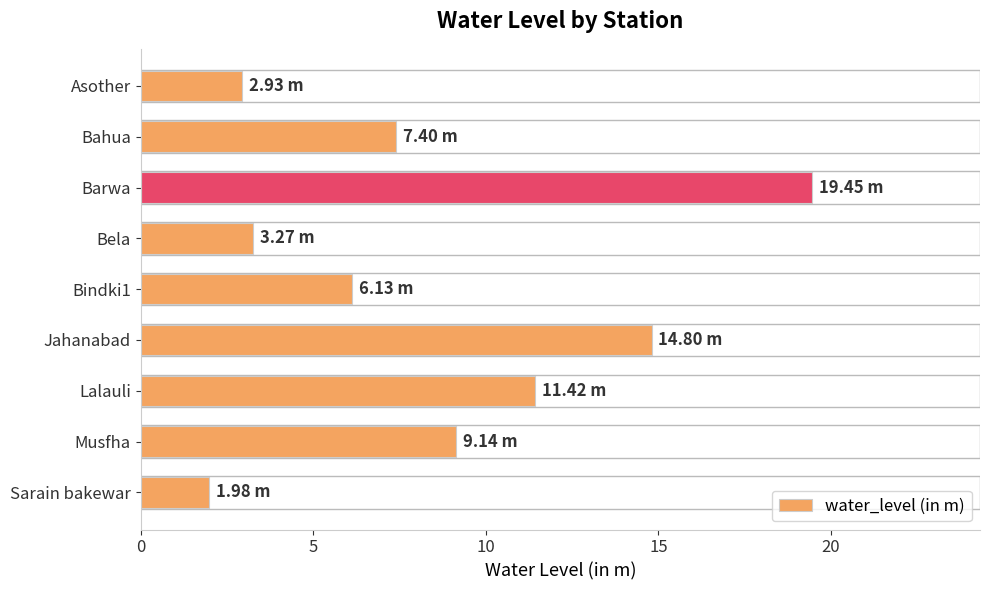

What is the difference between the values at Bahua and Musfha?

1.7